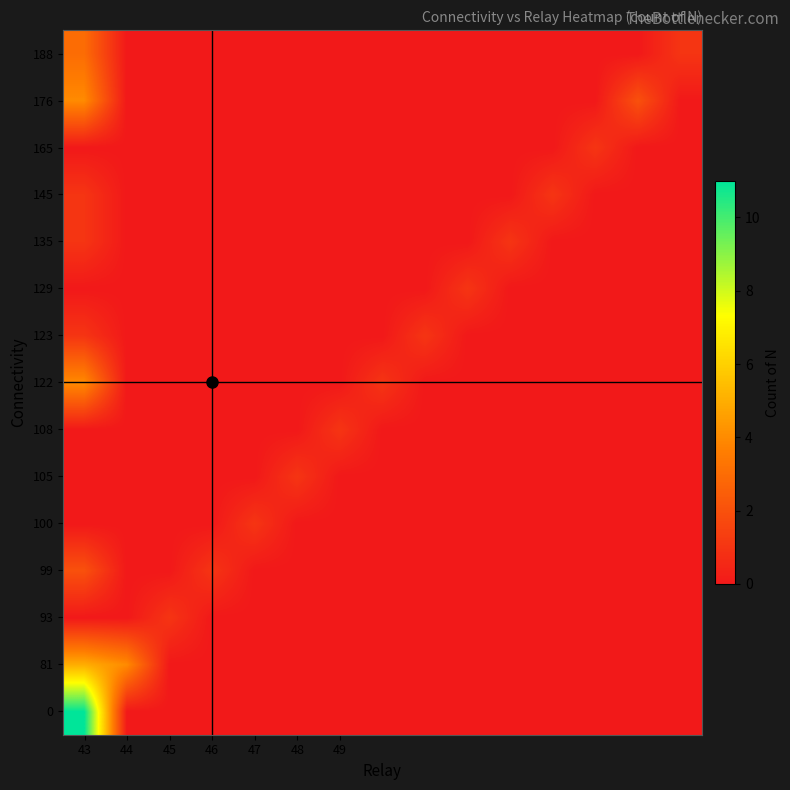

Count the number of data series in this chart.

15